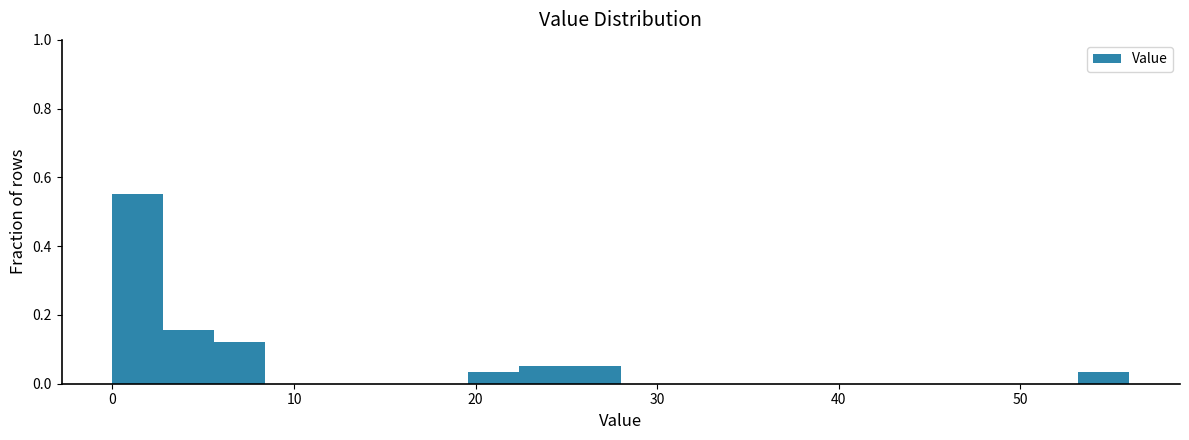

Read against the x-axis, roughly where is the centre of the tallest bar?

1